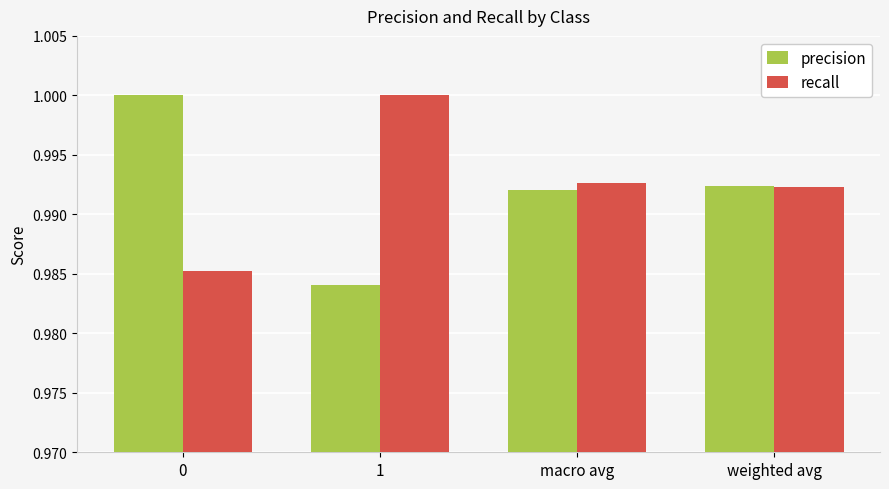

Is the value of recall at 0 greater than the value of precision at 1?

Yes